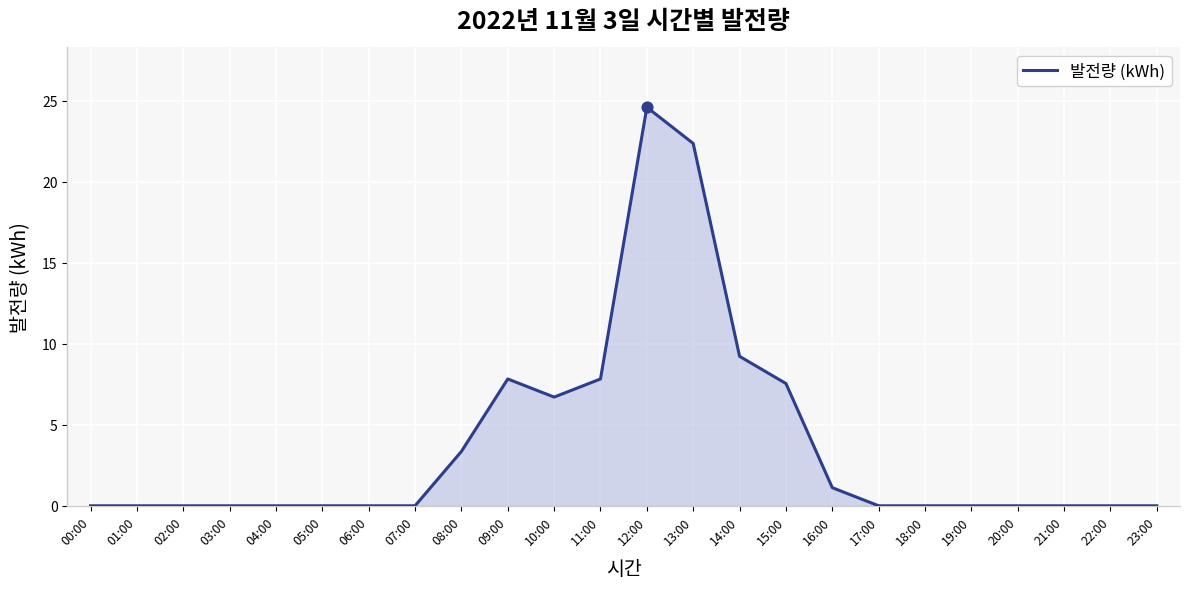

What is the change in value from 00:00 to 09:00?

+7.8